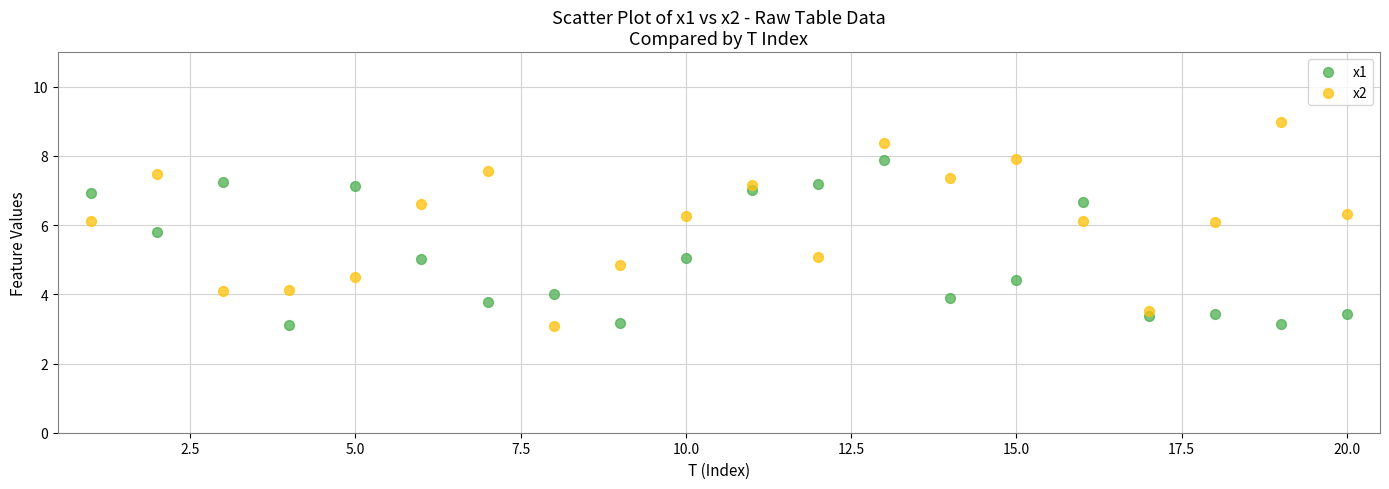

Which series has the largest Y range (max minus min)?

x2